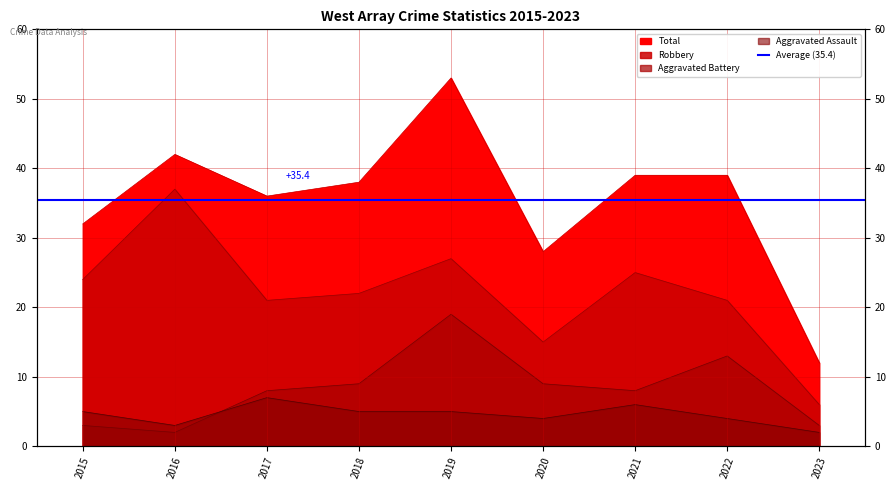

What is the difference between the maximum and minimum values in the Total series?

41